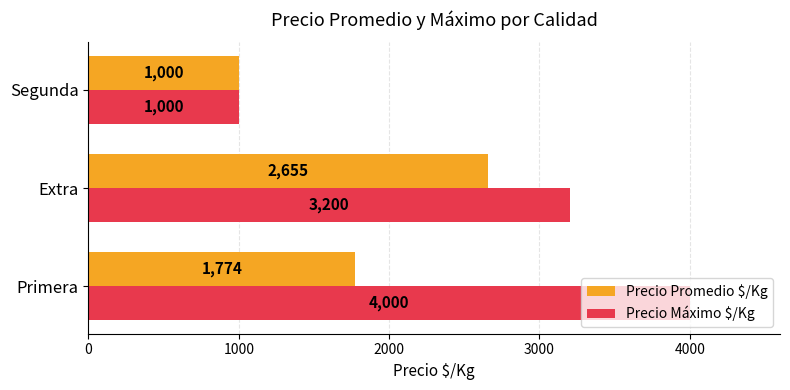

How many data points in Precio Máximo $/Kg are less than 3200?

1